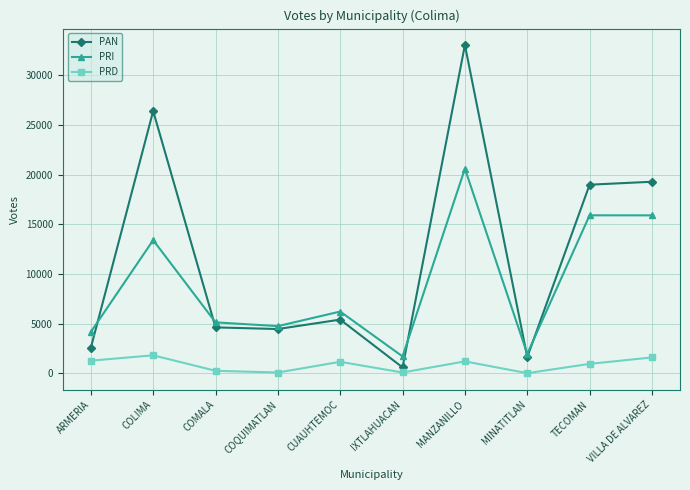

Which series has the largest total across all categories?

PAN